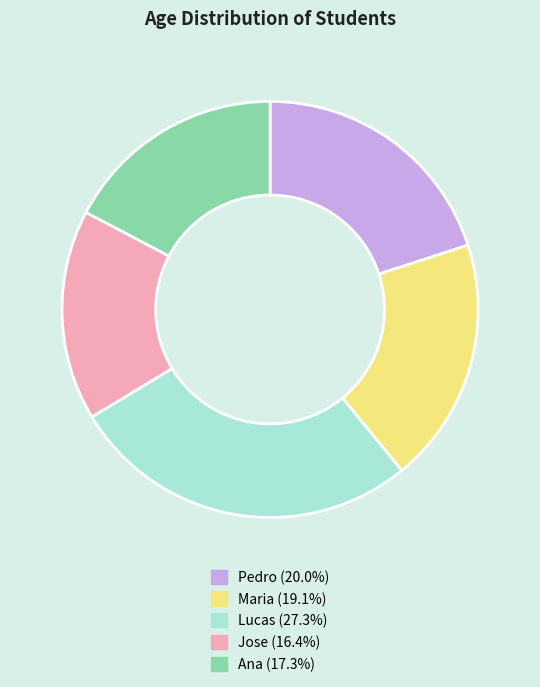

Which has a higher value, Pedro or Jose?

Pedro